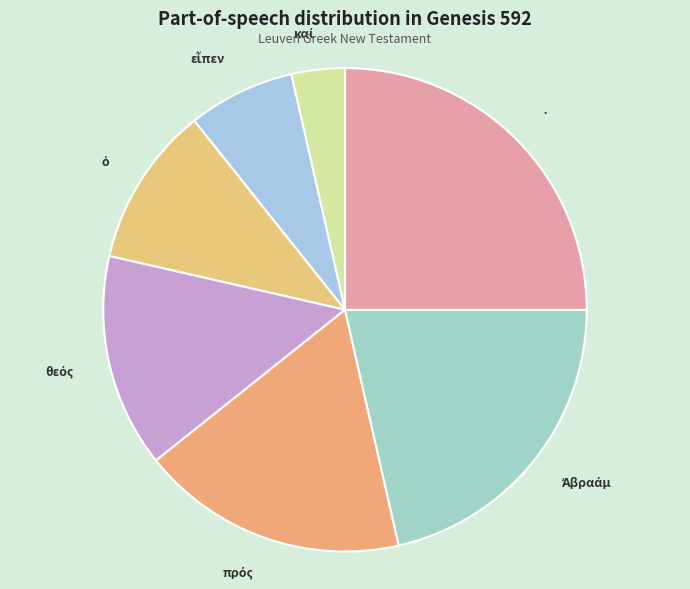

Is there a majority slice in this chart?

No